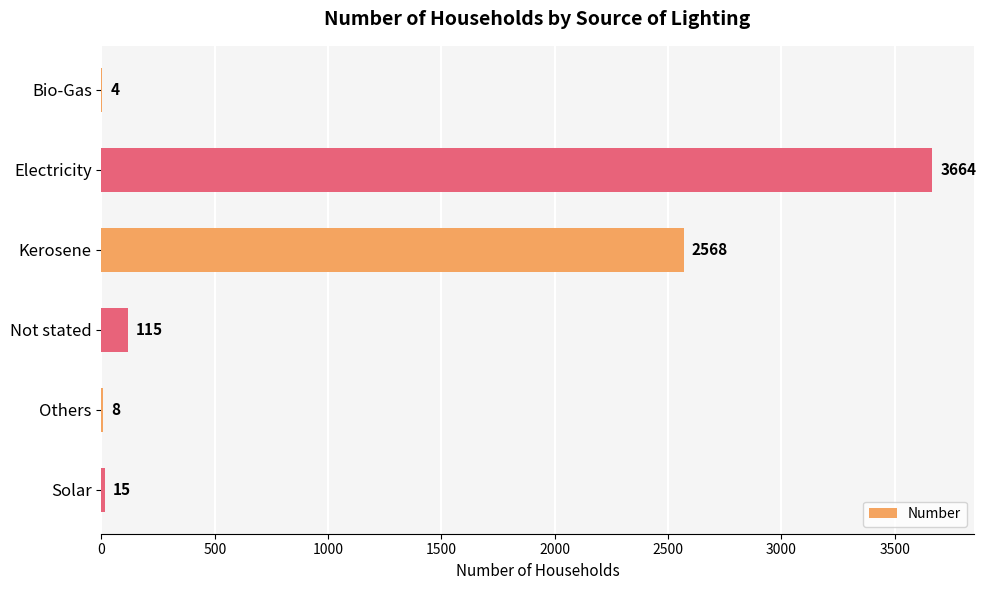

Between Electricity and Not stated, which is larger?

Electricity